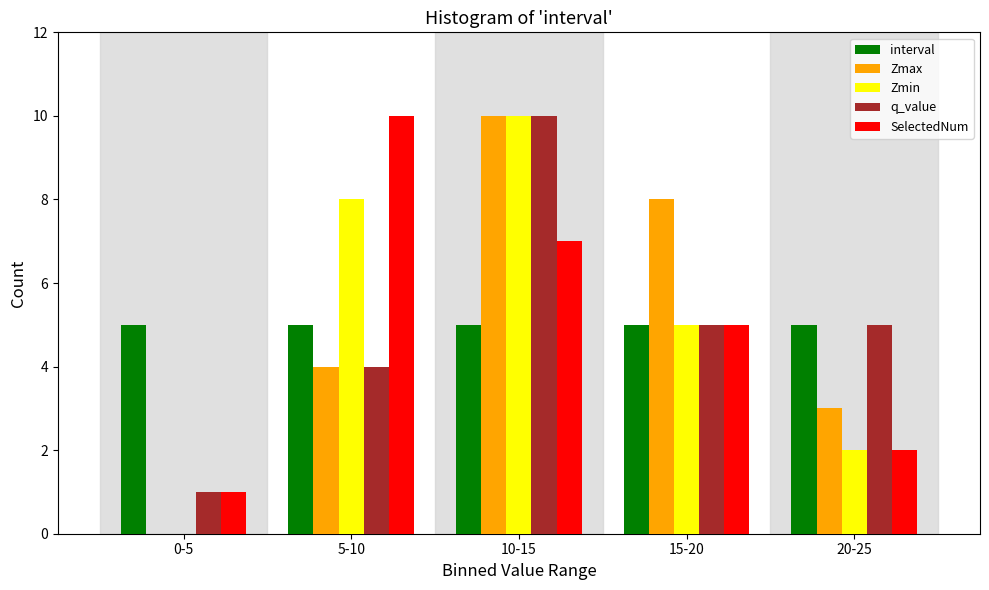

Reading left to right, what are all the values shown in this chart?

interval: 0-5=5	5-10=5	10-15=5	15-20=5	20-25=5
Zmax: 0-5=0	5-10=4	10-15=10	15-20=8	20-25=3
Zmin: 0-5=0	5-10=8	10-15=10	15-20=5	20-25=2
q_value: 0-5=1	5-10=4	10-15=10	15-20=5	20-25=5
SelectedNum: 0-5=1	5-10=10	10-15=7	15-20=5	20-25=2